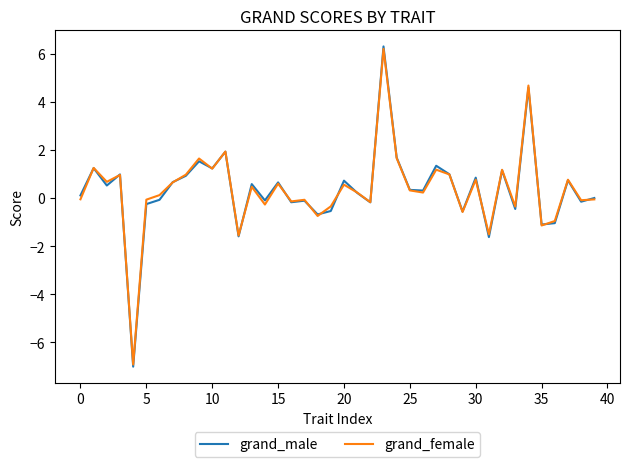

Which series has the largest range (max minus min)?

grand_male